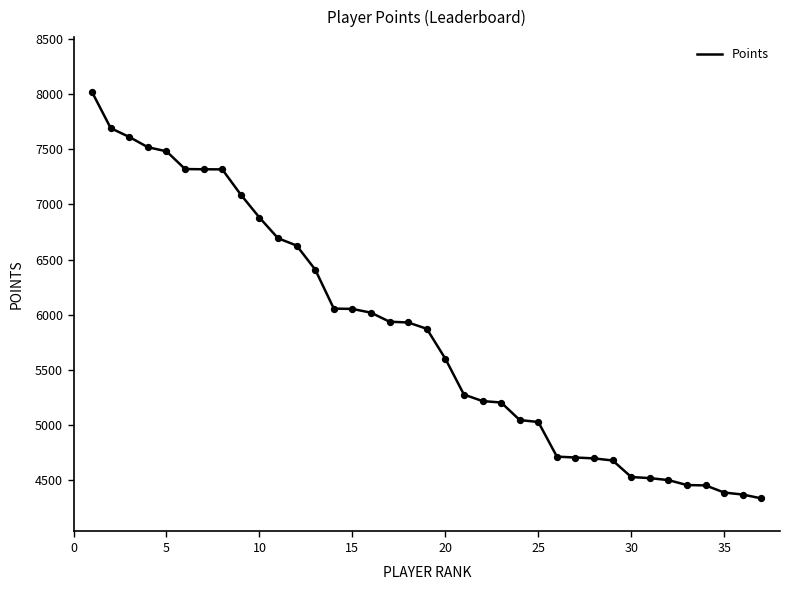

What is the minimum value shown in the chart?

4333